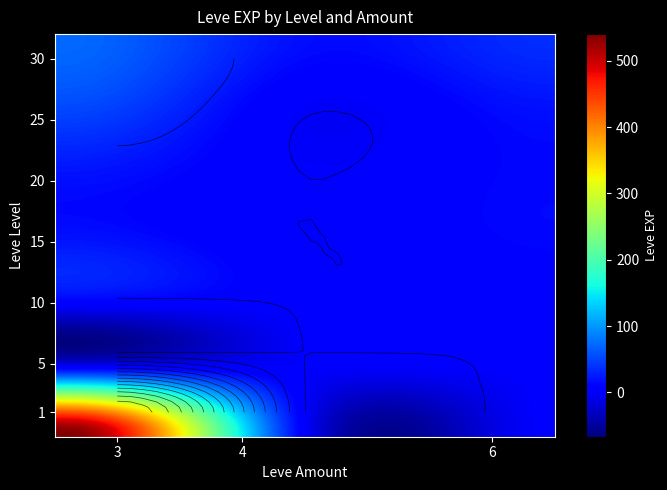

Is it true that the value at 10_3 is 9?

True